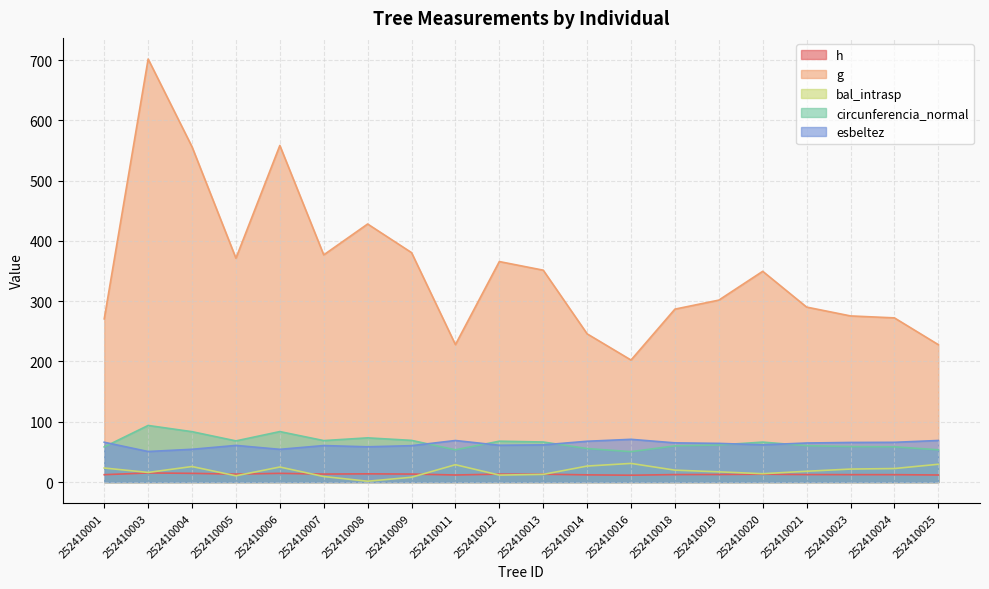

List the series in order of their peak value, lowest first.

h, bal_intrasp, esbeltez, circunferencia_normal, g